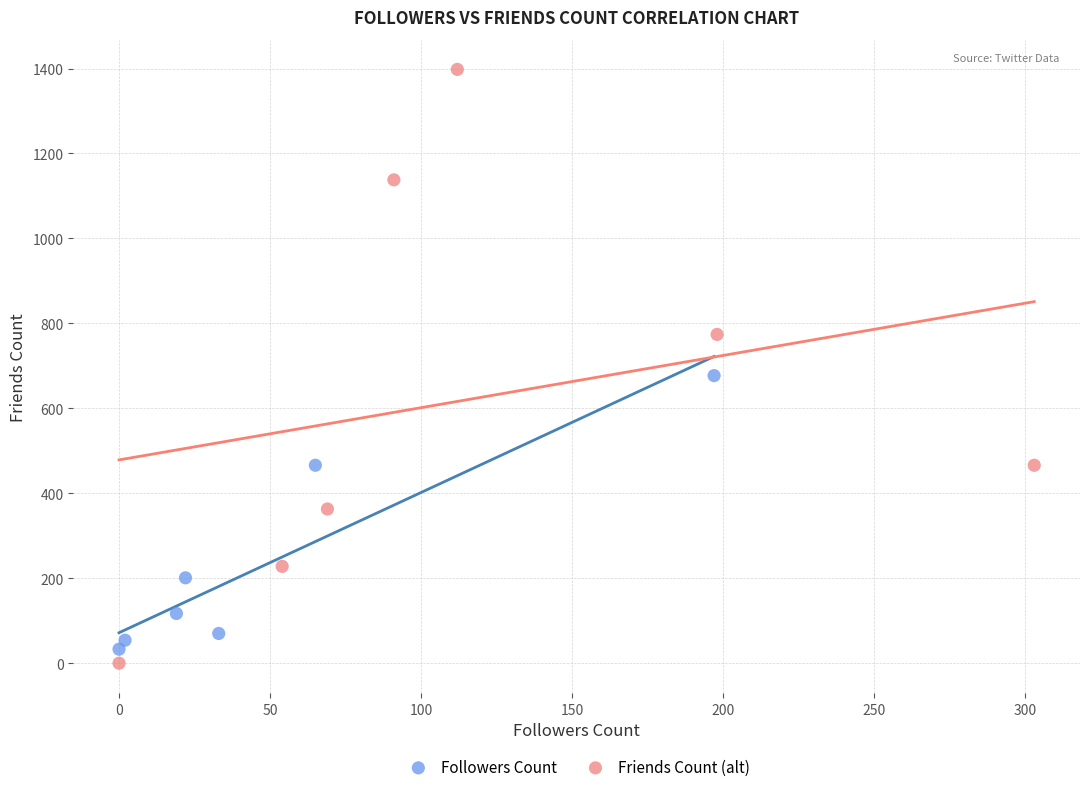

Which series contains the lowest Y value?

Friends Count (alt)